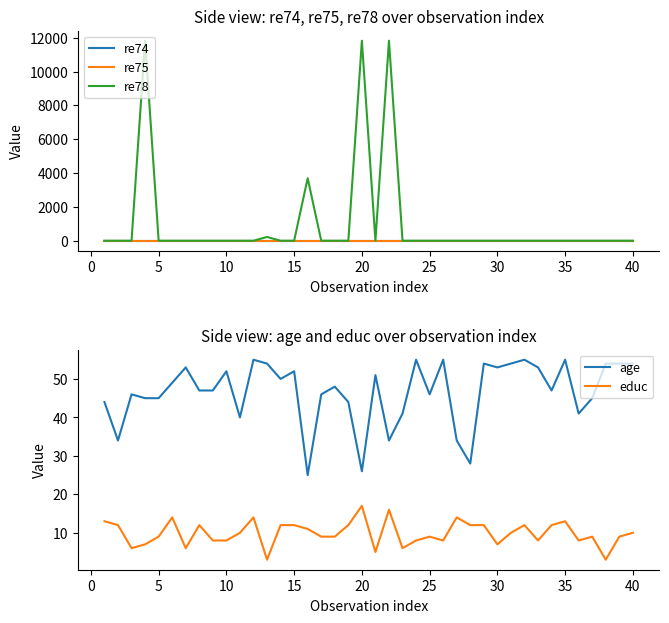

Reading left to right, transcribe all the data shown in this chart.

re74: 0.0	0.0	0.0	0.0	0.0	0.0	0.0	0.0	0.0	0.0	0.0	0.0	0.0	0.0	0.0	0.0	0.0	0.0	0.0	0.0	0.0	0.0	0.0	0.0	0.0	0.0	0.0	0.0	0.0	0.0	0.0	0.0	0.0	0.0	0.0	0.0	0.0	0.0	0.0	0.0
re75: 0.0	0.0	0.0	0.0	0.0	0.0	0.0	0.0	0.0	0.0	0.0	0.0	0.0	0.0	0.0	0.0	0.0	0.0	0.0	0.0	0.0	0.0	0.0	0.0	0.0	0.0	0.0	0.0	0.0	0.0	0.0	0.0	0.0	0.0	0.0	0.0	0.0	0.0	0.0	0.0
re78: 0.0	0.0	0.0	11821.8	0.0	0.0	0.0	0.0	0.0	0.0	0.0	0.0	221.7	0.0	0.0	3694.3	0.0	0.0	0.0	11821.8	0.0	11821.8	0.0	0.0	0.0	0.0	0.0	0.0	0.0	0.0	0.0	0.0	0.0	0.0	0.0	0.0	0.0	0.0	0.0	0.0
age: 44.0	34.0	46.0	45.0	45.0	49.0	53.0	47.0	47.0	52.0	40.0	55.0	54.0	50.0	52.0	25.0	46.0	48.0	44.0	26.0	51.0	34.0	41.0	55.0	46.0	55.0	34.0	28.0	54.0	53.0	54.0	55.0	53.0	47.0	55.0	41.0	45.0	54.0	54.0	54.0
educ: 13.0	12.0	6.0	7.0	9.0	14.0	6.0	12.0	8.0	8.0	10.0	14.0	3.0	12.0	12.0	11.0	9.0	9.0	12.0	17.0	5.0	16.0	6.0	8.0	9.0	8.0	14.0	12.0	12.0	7.0	10.0	12.0	8.0	12.0	13.0	8.0	9.0	3.0	9.0	10.0